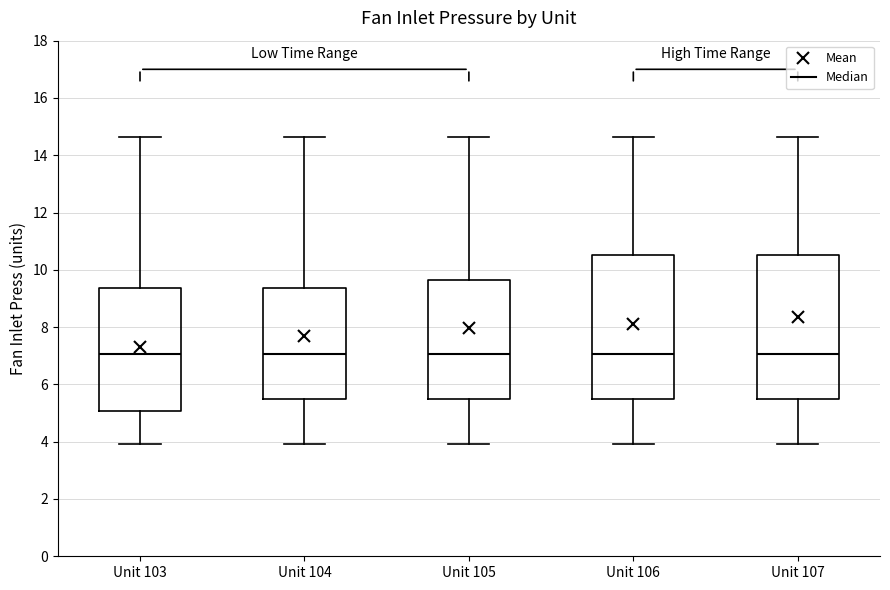

Reading left to right, transcribe this box plot: for each box, give where its median line is, the range the box spans, and where its two whiskers end, as read against the y-axis. The values are not printed on the chart, so give them approximately, as read against the axis.

Unit 103: median 7.0, box 5.0 to 9.4, whiskers 4.0 to 14.6
Unit 104: median 7.0, box 5.4 to 9.4, whiskers 4.0 to 14.6
Unit 105: median 7.0, box 5.4 to 9.6, whiskers 4.0 to 14.6
Unit 106: median 7.0, box 5.4 to 10.6, whiskers 4.0 to 14.6
Unit 107: median 7.0, box 5.4 to 10.6, whiskers 4.0 to 14.6